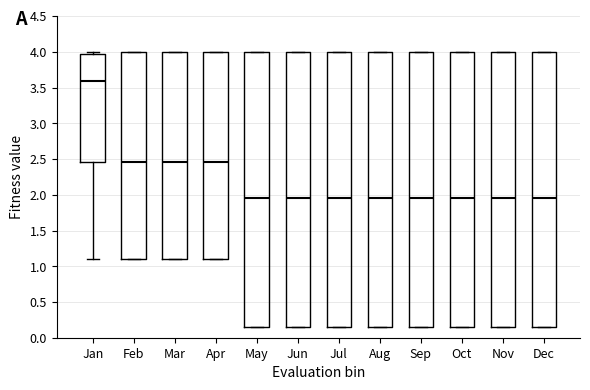

Reading left to right, read every box against the y-axis: the position of its median line, the range the box covers, and the ends of its whiskers. The values are not printed on the chart, so give them approximately, as read against the axis.

Jan: median 3.60, box 2.45 to 3.95, whiskers 1.10 to 4.00
Feb: median 2.45, box 1.10 to 4.00, whiskers 1.10 to 4.00
Mar: median 2.45, box 1.10 to 4.00, whiskers 1.10 to 4.00
Apr: median 2.45, box 1.10 to 4.00, whiskers 1.10 to 4.00
May: median 1.95, box 0.15 to 4.00, whiskers 0.15 to 4.00
Jun: median 1.95, box 0.15 to 4.00, whiskers 0.15 to 4.00
Jul: median 1.95, box 0.15 to 4.00, whiskers 0.15 to 4.00
Aug: median 1.95, box 0.15 to 4.00, whiskers 0.15 to 4.00
Sep: median 1.95, box 0.15 to 4.00, whiskers 0.15 to 4.00
Oct: median 1.95, box 0.15 to 4.00, whiskers 0.15 to 4.00
Nov: median 1.95, box 0.15 to 4.00, whiskers 0.15 to 4.00
Dec: median 1.95, box 0.15 to 4.00, whiskers 0.15 to 4.00